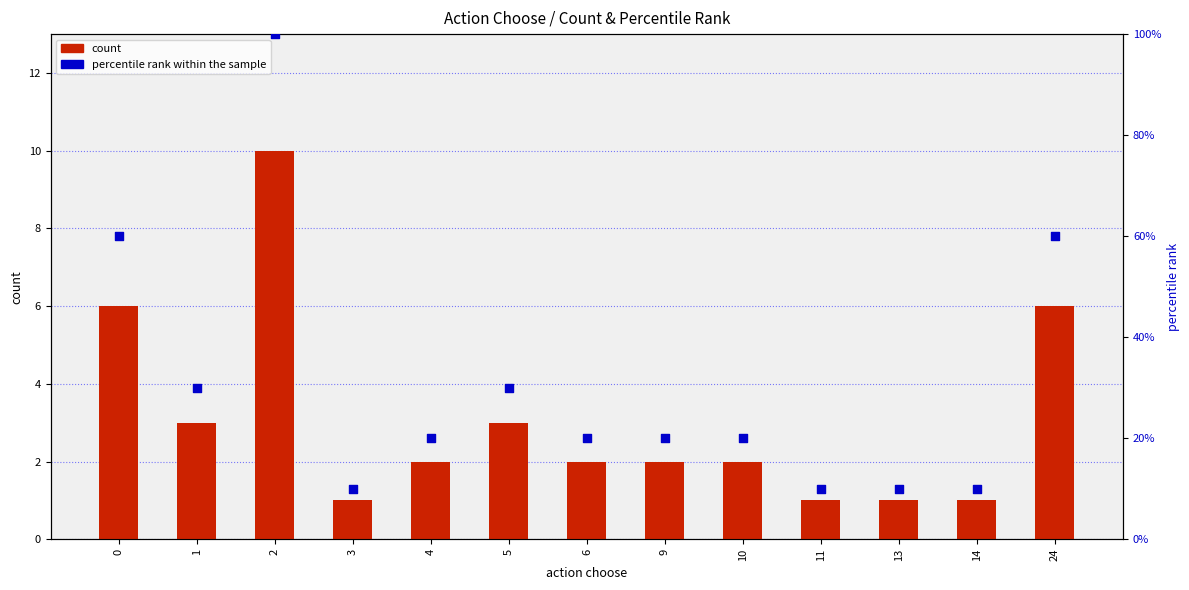

What are all the series names shown in the legend?

count, percentile rank within the sample